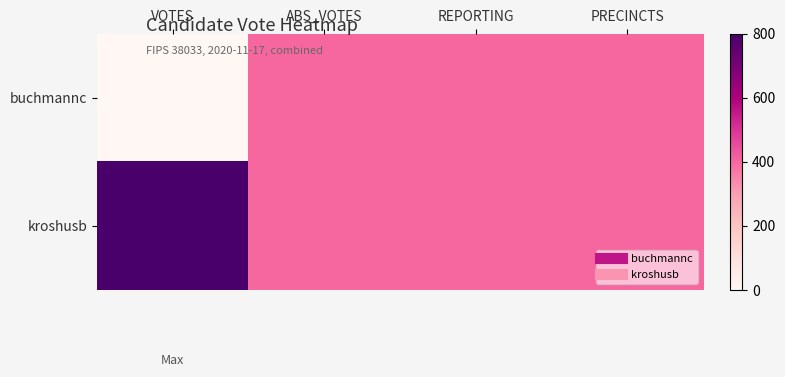

At which category is the sum across all series the highest?

VOTES